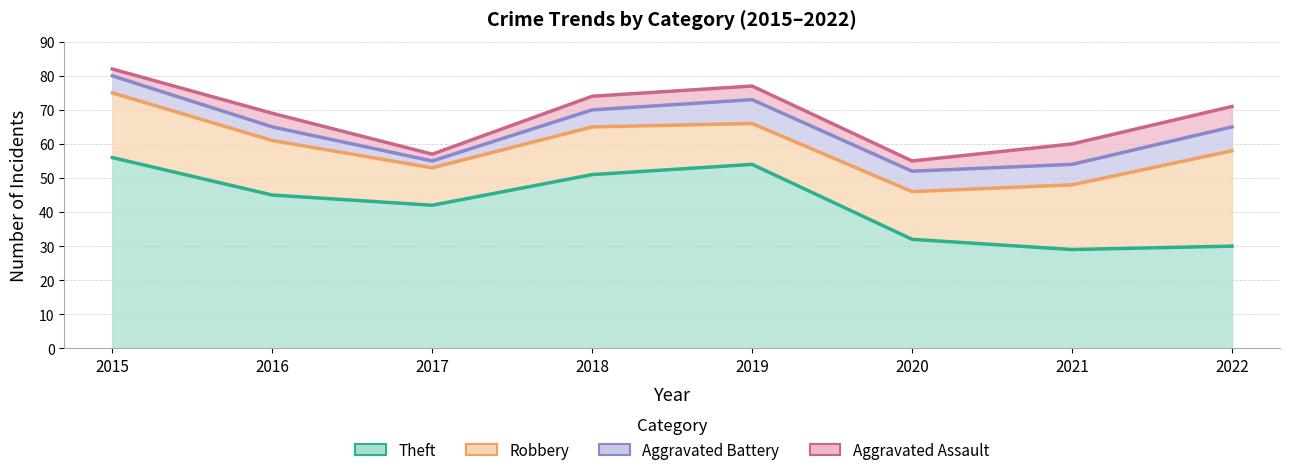

Reading left to right, what are all the values shown in this chart?

Theft: 2015=56	2016=45	2017=42	2018=51	2019=54	2020=32	2021=29	2022=30
Robbery: 2015=19	2016=16	2017=11	2018=14	2019=12	2020=14	2021=19	2022=28
Aggravated Battery: 2015=5	2016=4	2017=2	2018=5	2019=7	2020=6	2021=6	2022=7
Aggravated Assault: 2015=2	2016=4	2017=2	2018=4	2019=4	2020=3	2021=6	2022=6